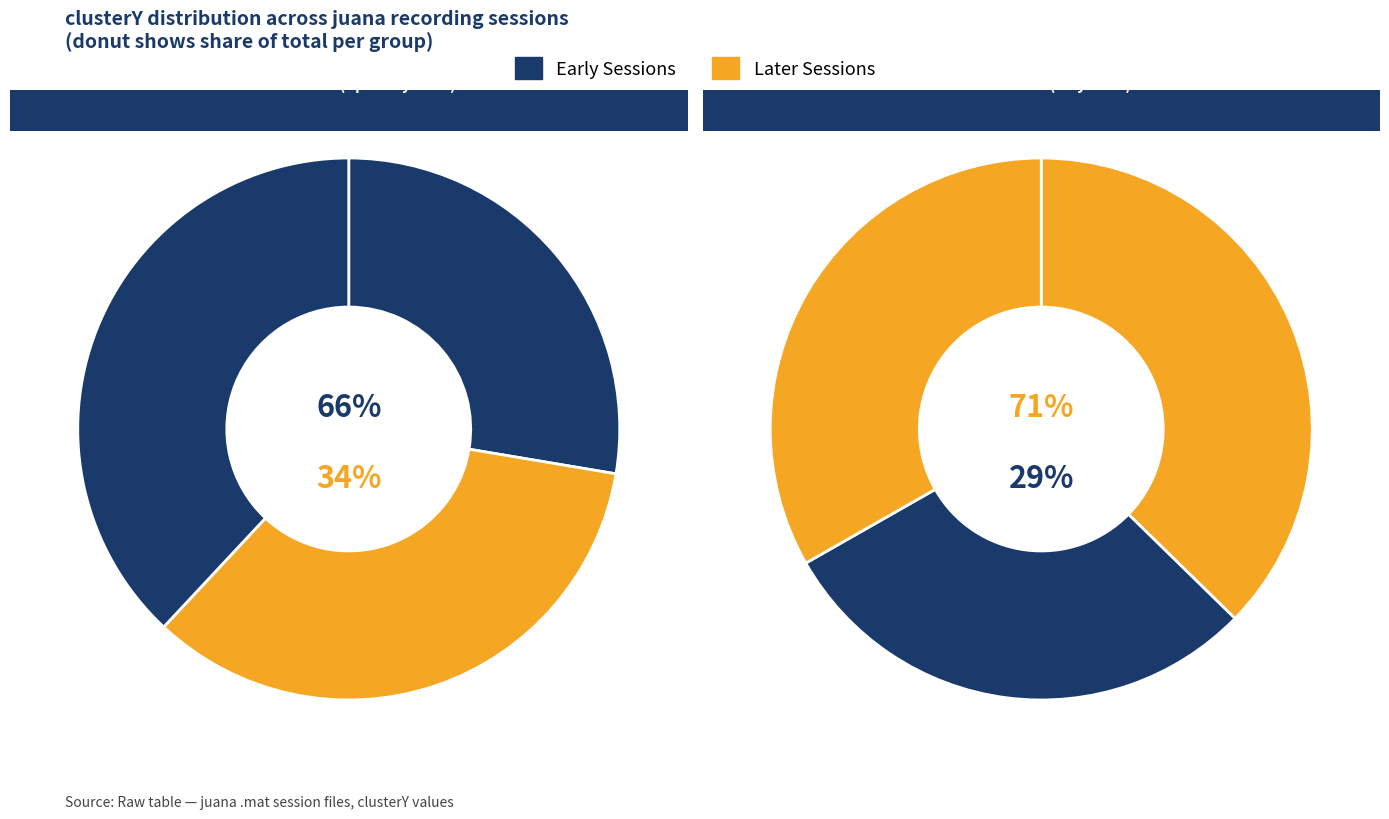

What is the ratio of the value at juana 05-19-2022.mat to the value at juana 05-20-2022.mat?

1.3